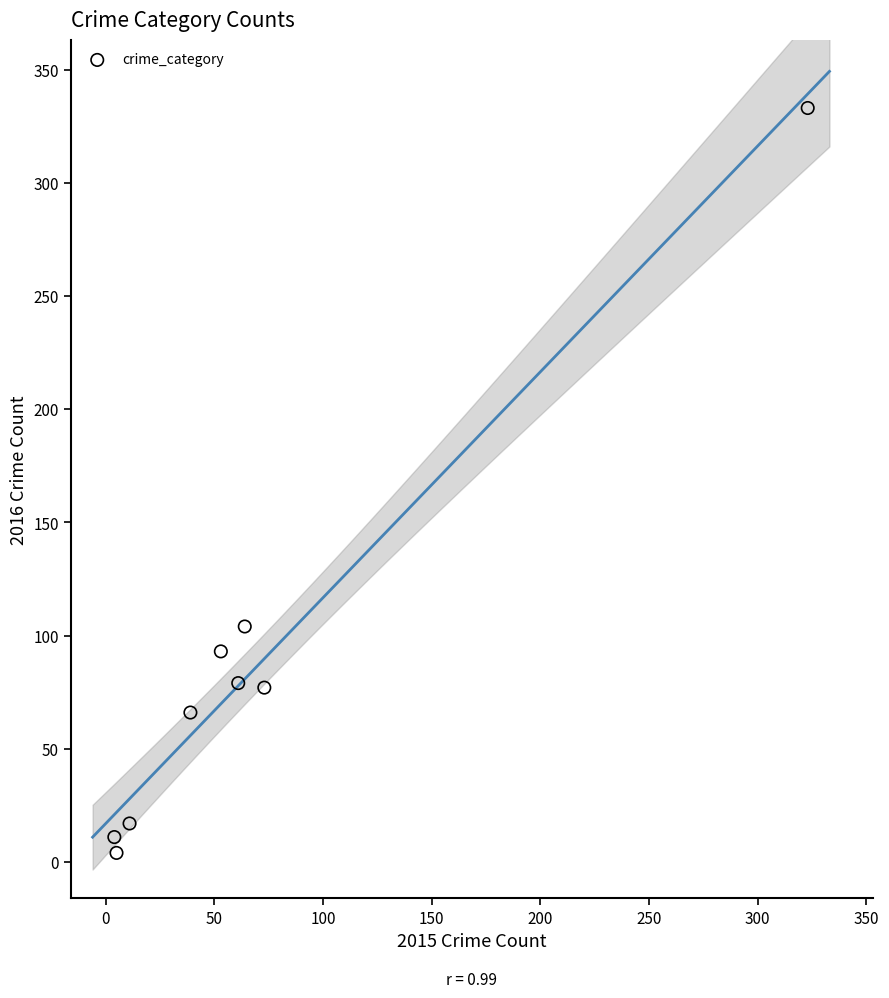

What Y value in the scatter plot is closest to 168?

104